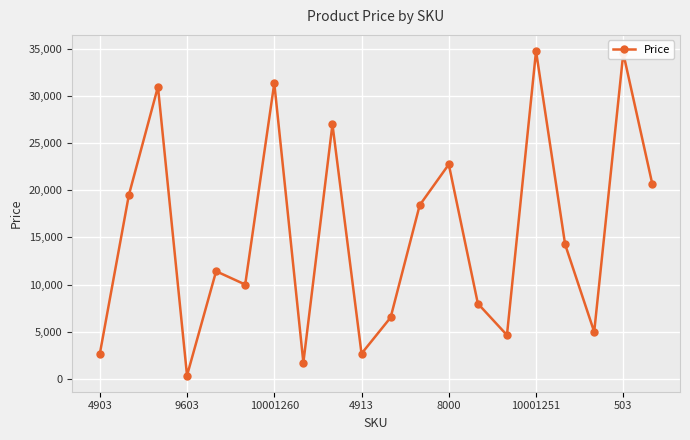

What is the maximum value shown in the chart?

34768